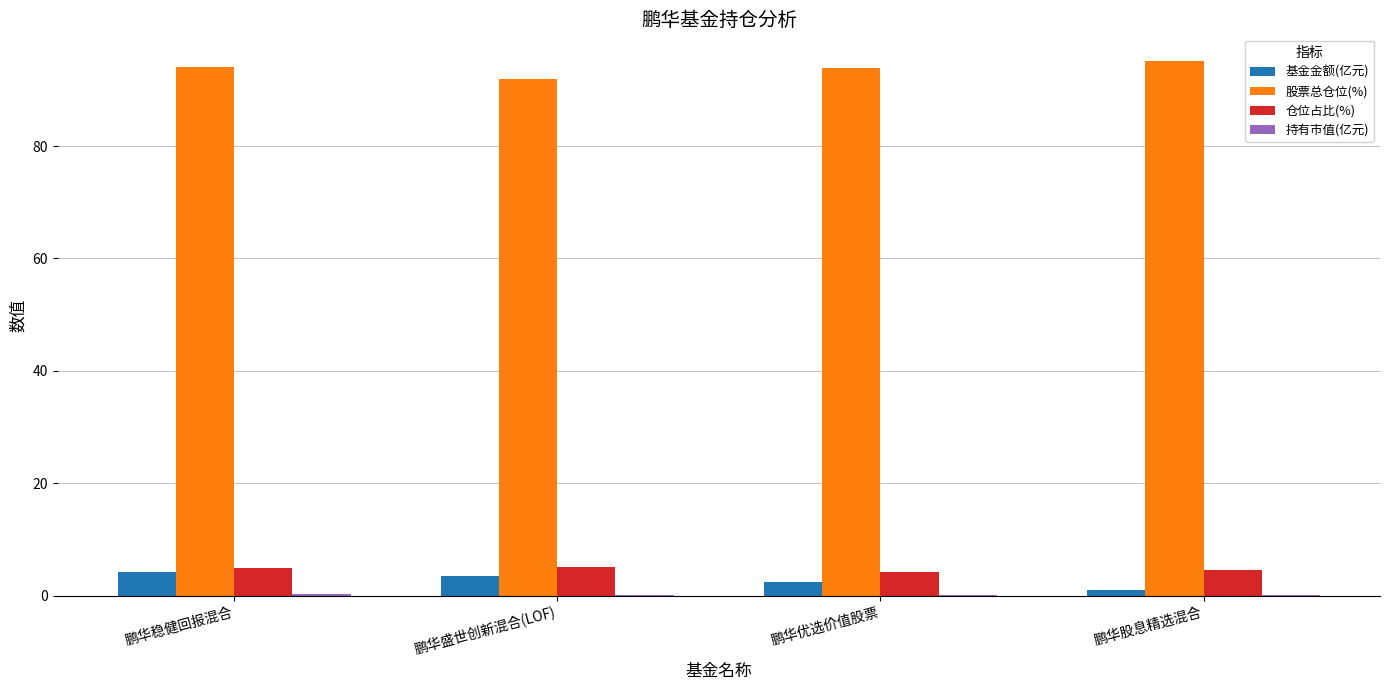

What value does the 基金金额(亿元) series have at 鹏华股息精选混合?

1.1